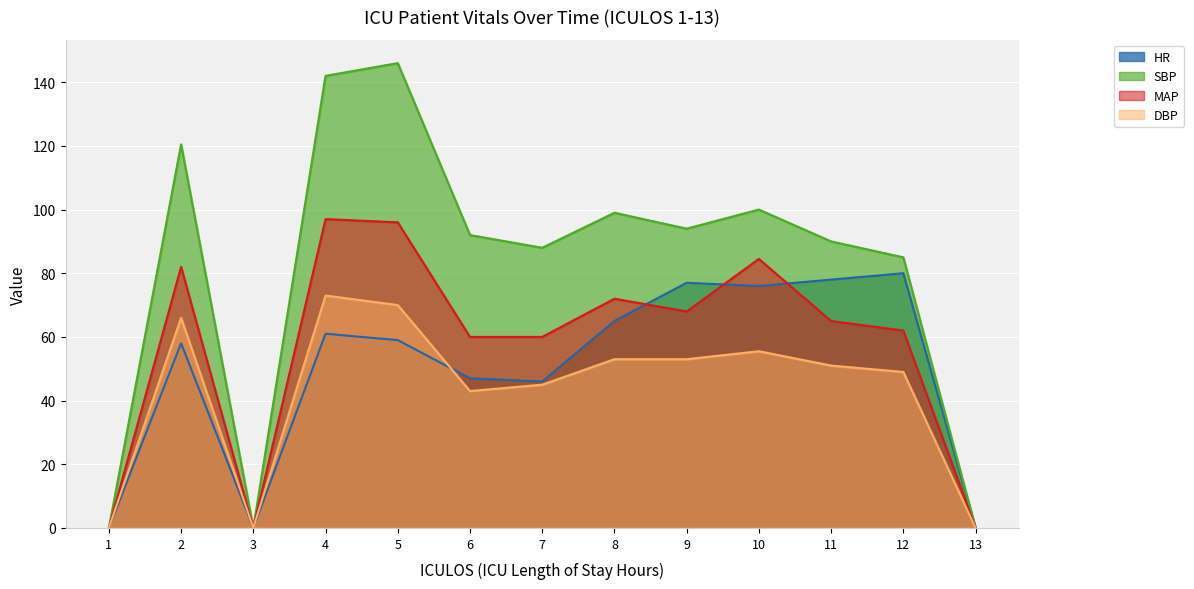

The value of HR at 2 is 96.6. True or false?

False